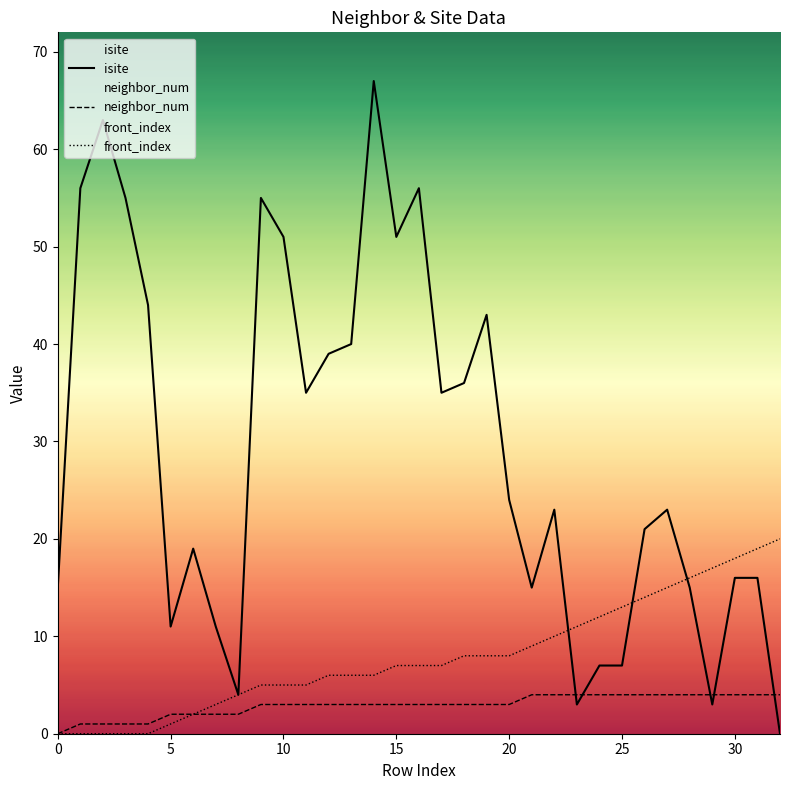

What is the value of the front_index point at the 13th from the left?

6